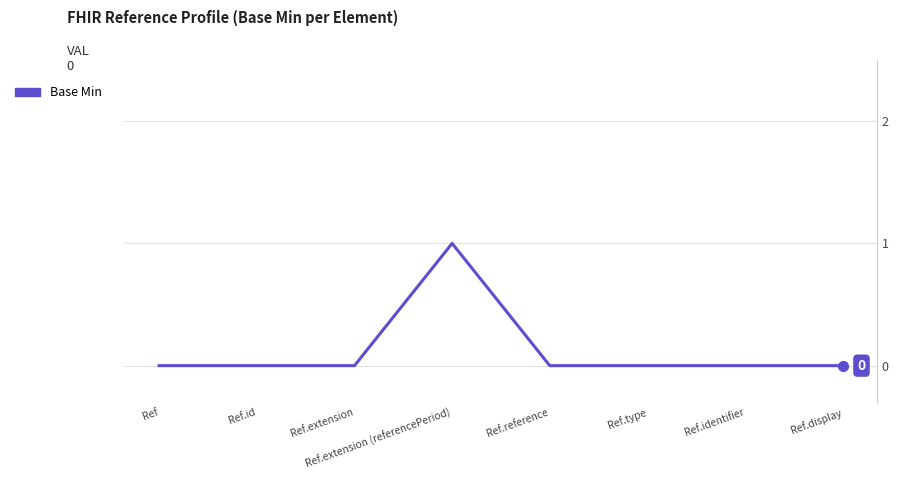

Reading left to right, extract all data points from this chart.

Ref=0	Ref.id=0	Ref.extension=0	Ref.extension (referencePeriod)=1	Ref.reference=0	Ref.type=0	Ref.identifier=0	Ref.display=0